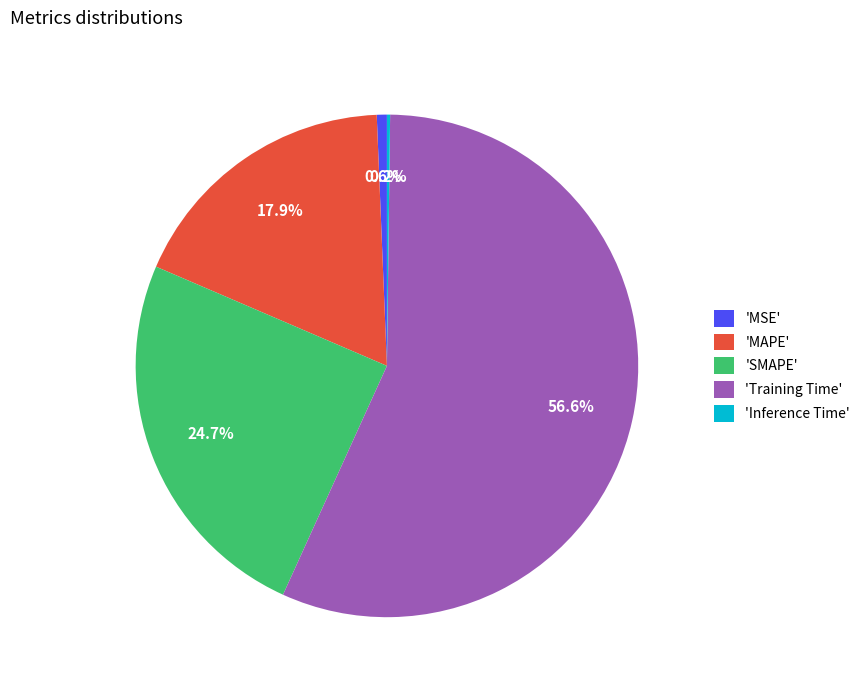

Is 'SMAPE' the majority of the pie?

No